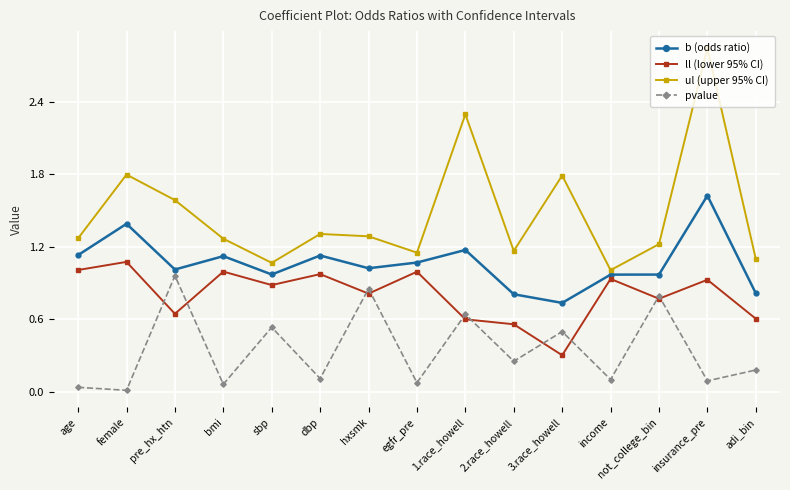

At which label does ul (upper 95% CI) reach its minimum?

income